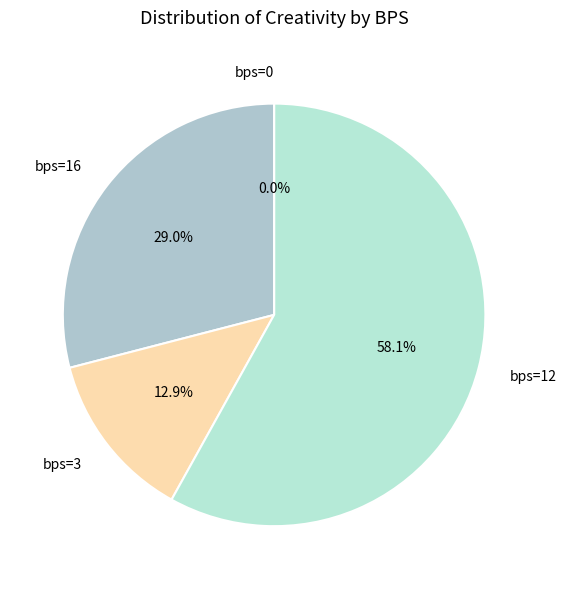

To the nearest percent, what portion does bps=12 represent?

58%